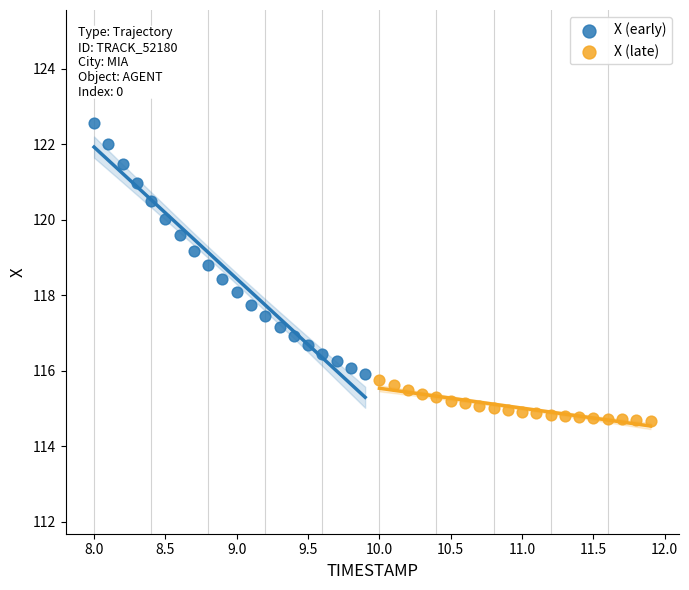

Which series has the widest spread of Y values?

X (early)